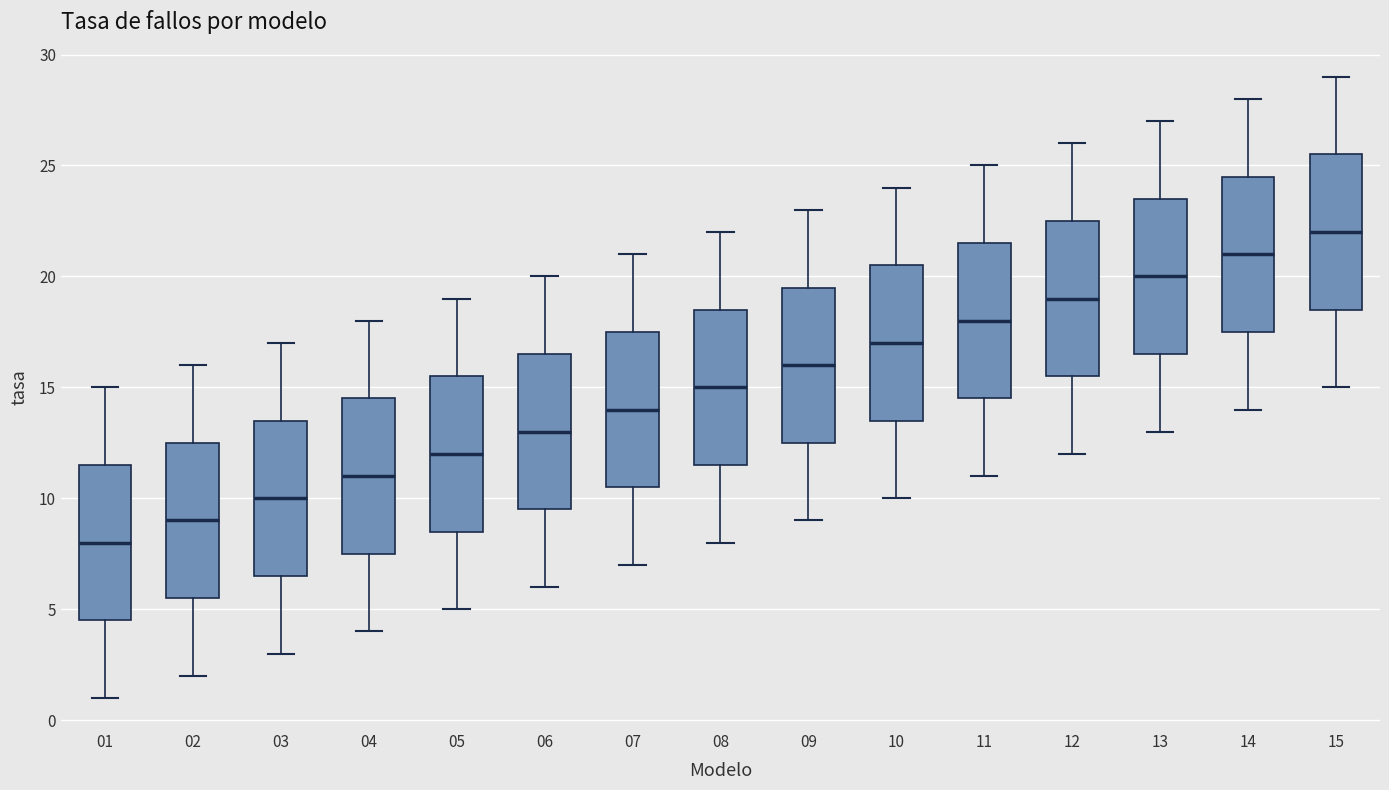

Which box has the lowest median line?

01